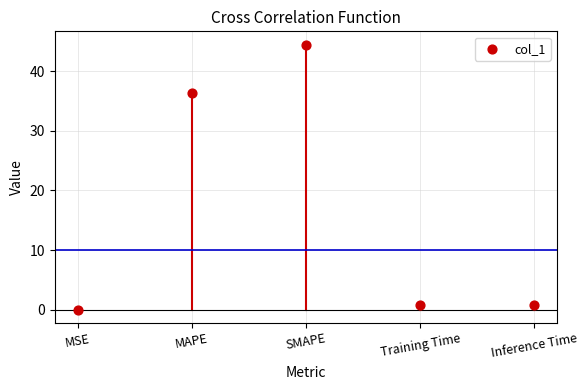

What Y value in the scatter plot is closest to 22?

36.4